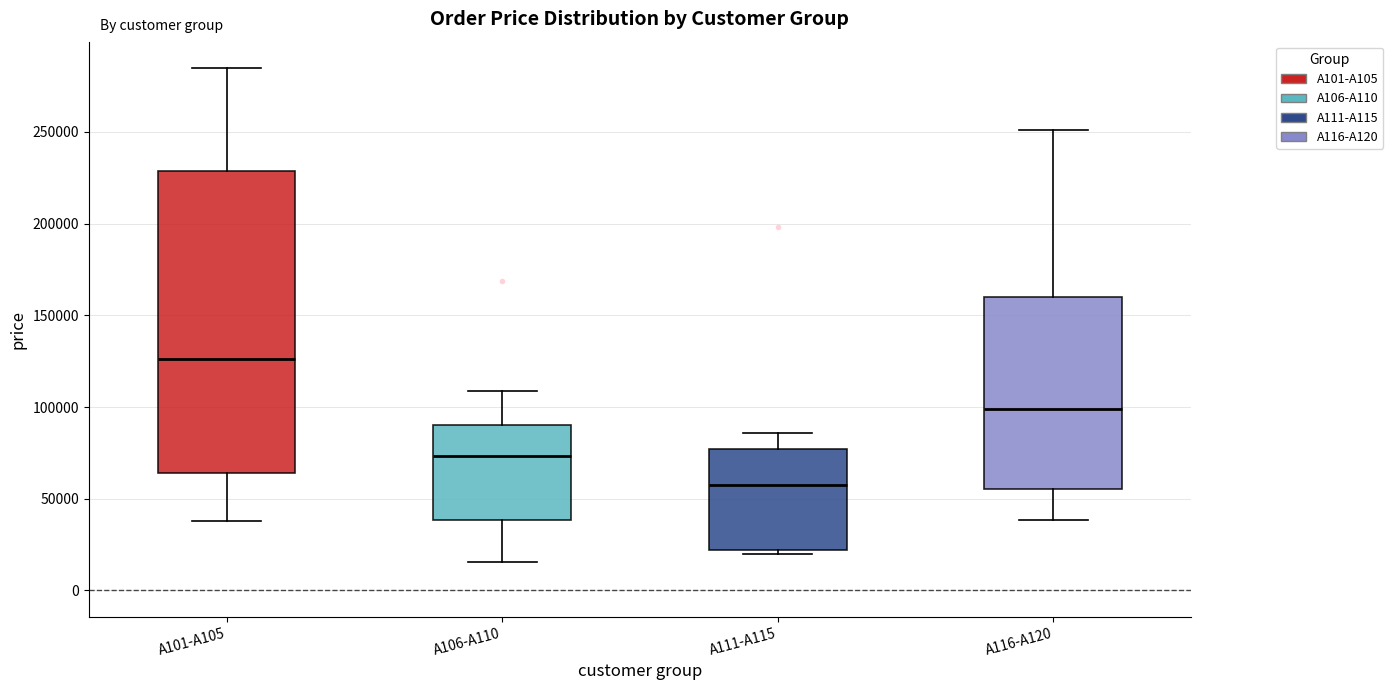

Reading left to right, transcribe this box plot: for each box, give where its median line is, the range the box spans, and where its two whiskers end, as read against the y-axis. The values are not printed on the chart, so give them approximately, as read against the axis.

A101-A105: median 125000, box 65000 to 230000, whiskers 40000 to 285000
A106-A110: median 75000, box 40000 to 90000, whiskers 15000 to 110000
A111-A115: median 60000, box 20000 to 75000, whiskers 20000 (just below the box's lower edge) to 85000
A116-A120: median 100000, box 55000 to 160000, whiskers 40000 to 250000